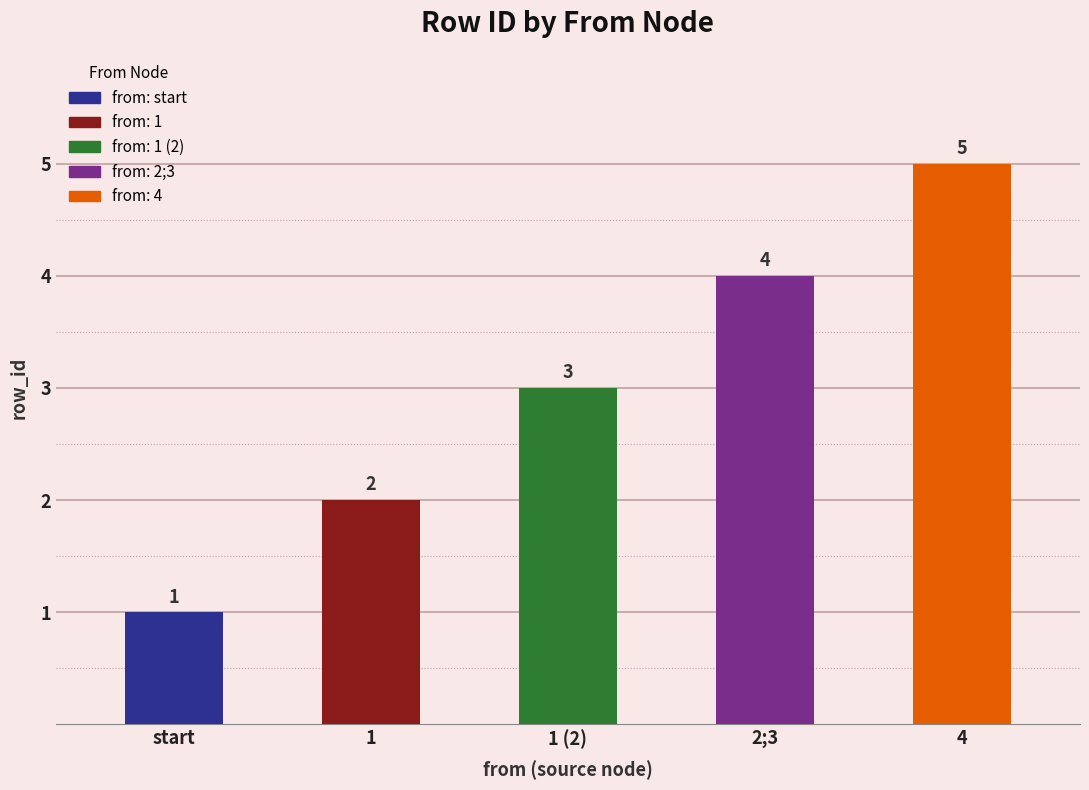

What is the greatest value displayed?

5